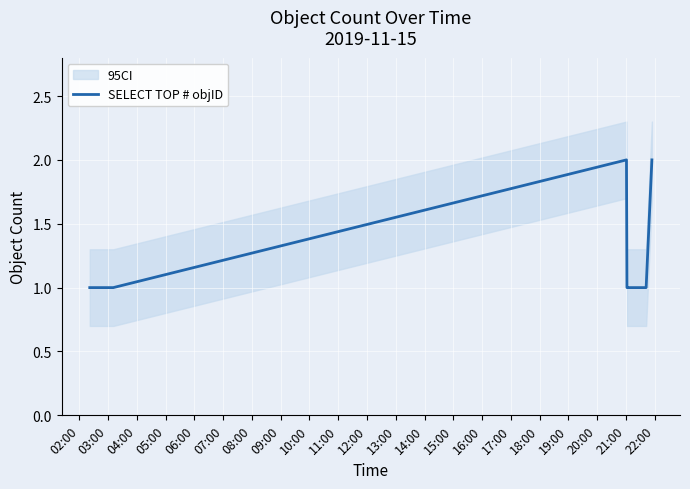

Is it true that the value at 08:00 is 1?

False